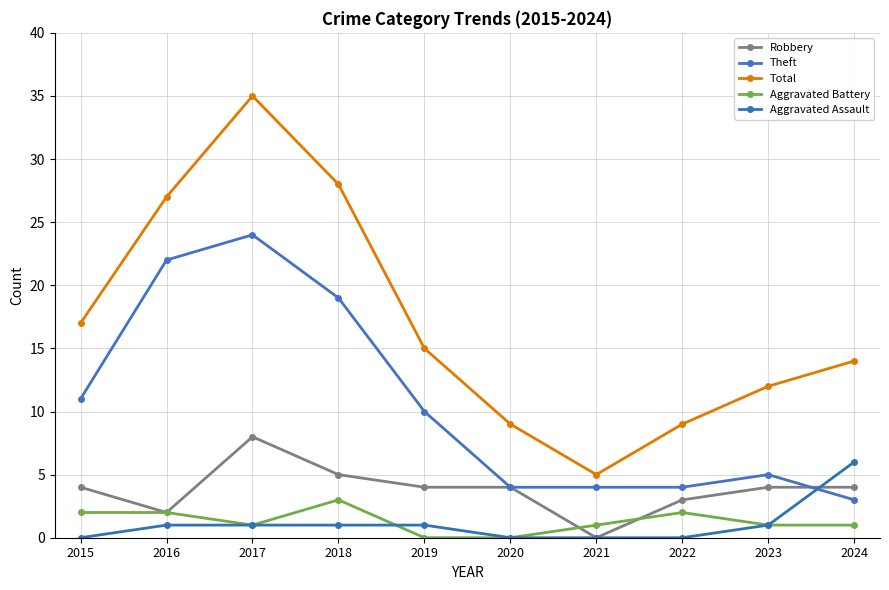

At which category does the chart reach its minimum across all series?

2021